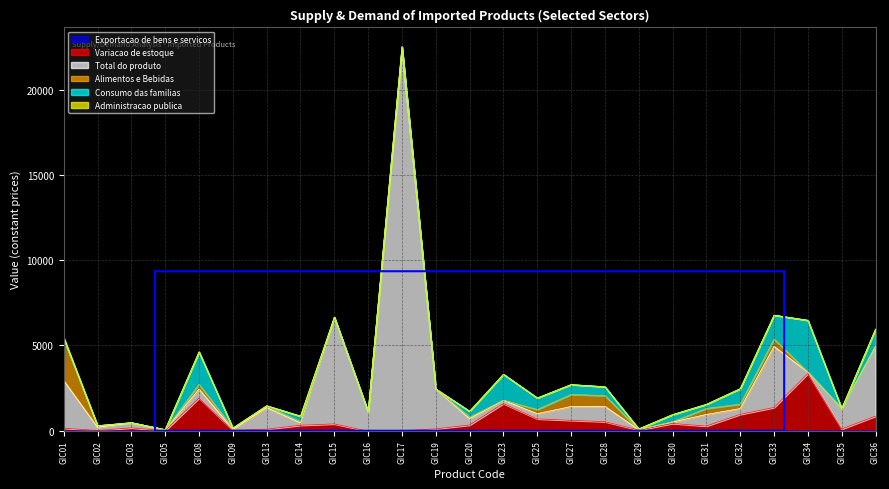

Which series ends up on top after the final intersection of Exportacao de bens e servicos and Variacao de estoque?

Variacao de estoque